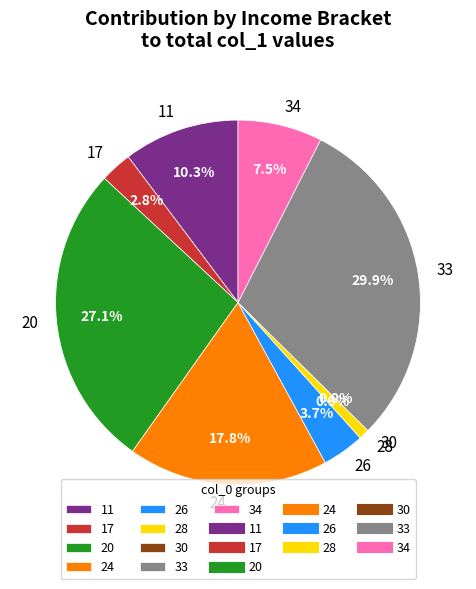

Approximately how many times larger is the value at 11 compared to 34?

1.4